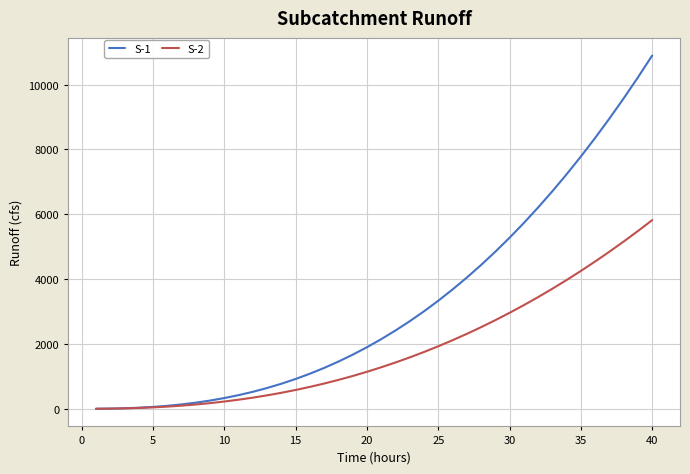

Rank the series by their average value, from lowest to highest.

S-2, S-1